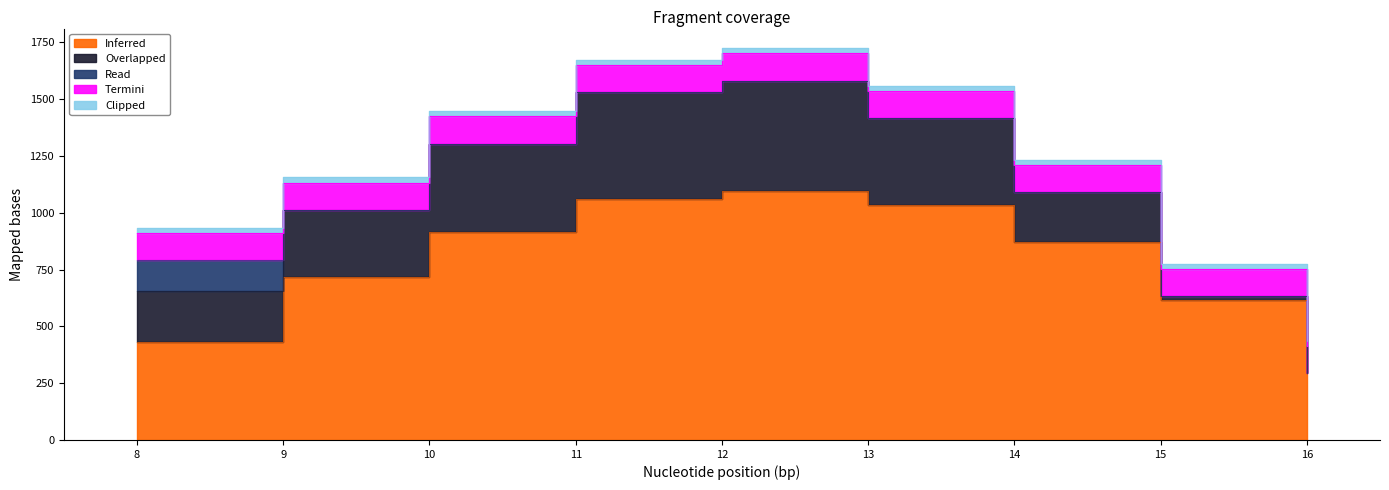

True or false: Termini and Clipped intersect in this chart.

False